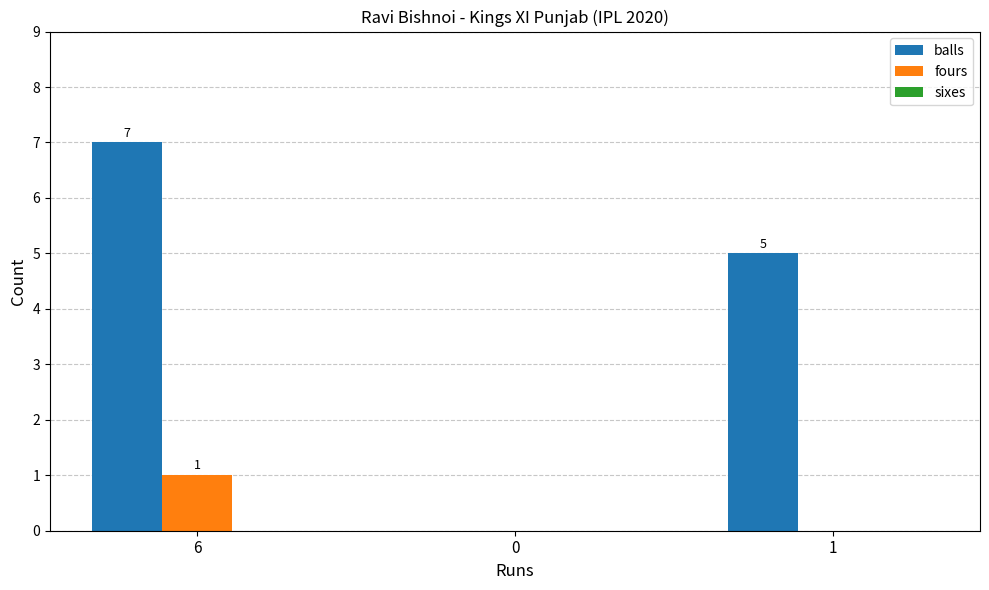

How many positive values does the fours series have?

1